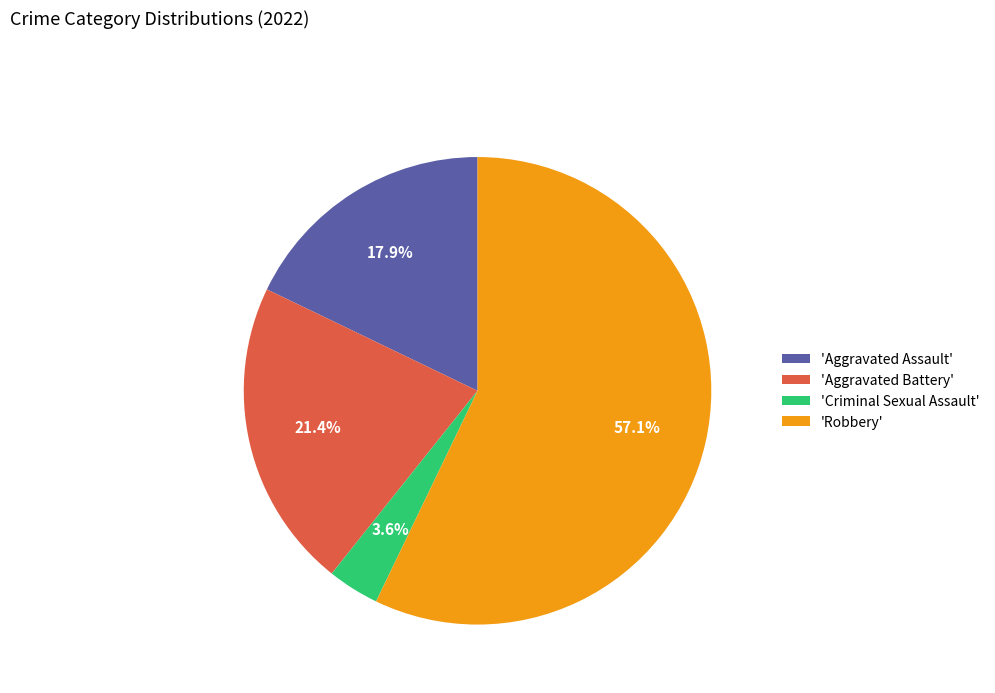

Is there a majority slice in this chart?

Yes